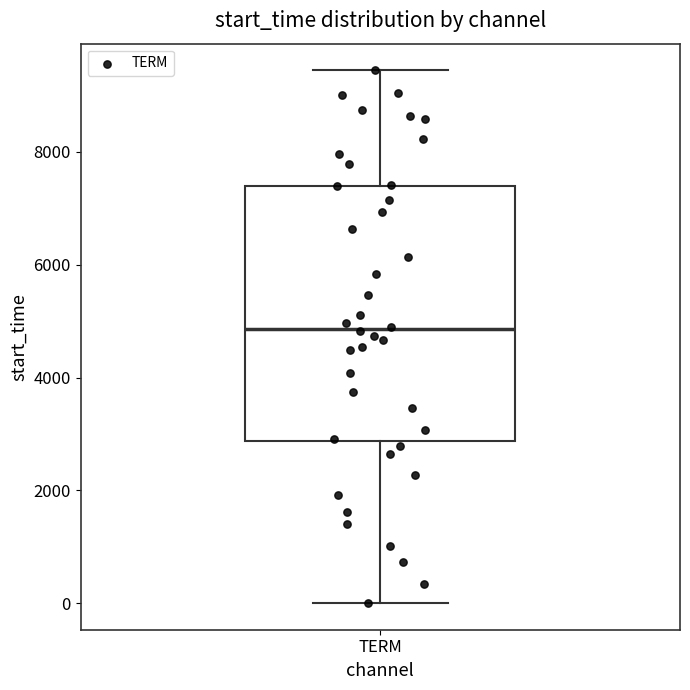

Read this box plot against the y-axis: the position of the median line, the range covered by the box, and the ends of both whiskers. The values are not printed on the chart, so give them approximately, as read against the axis.

median 4800, box 2800 to 7400, whiskers 0 to 9400